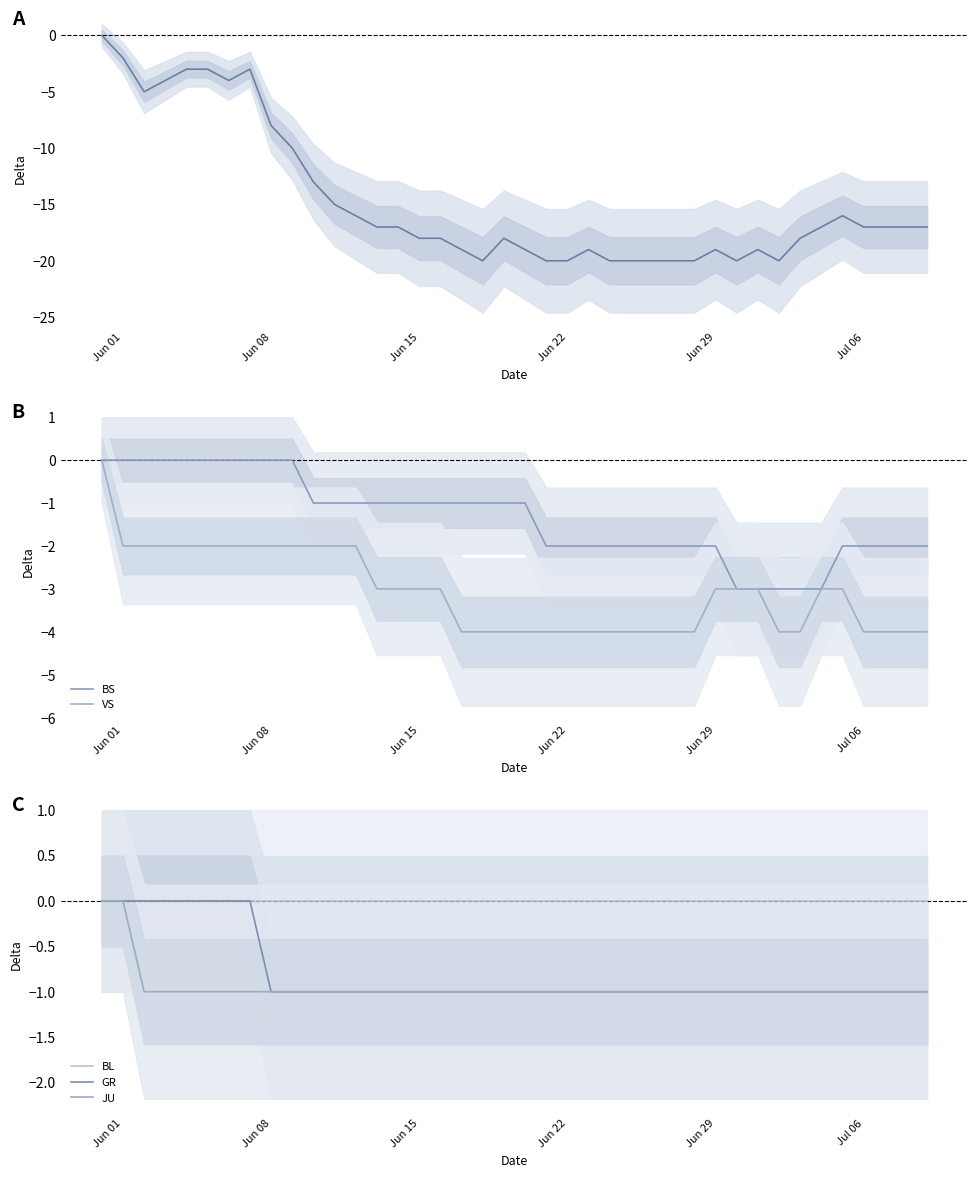

The BL series shows 0 at Jun 15. True or false?

True